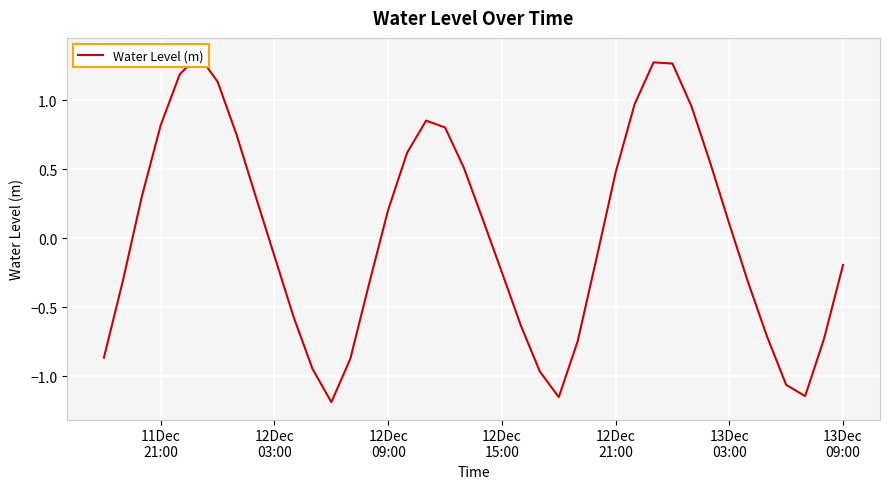

What is the maximum value shown in the chart?

1.3